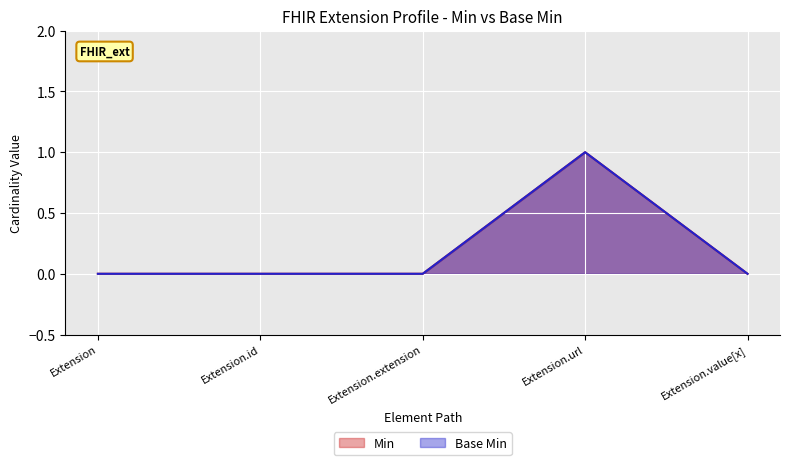

Count the Base Min values in the range 0 to 1.

5